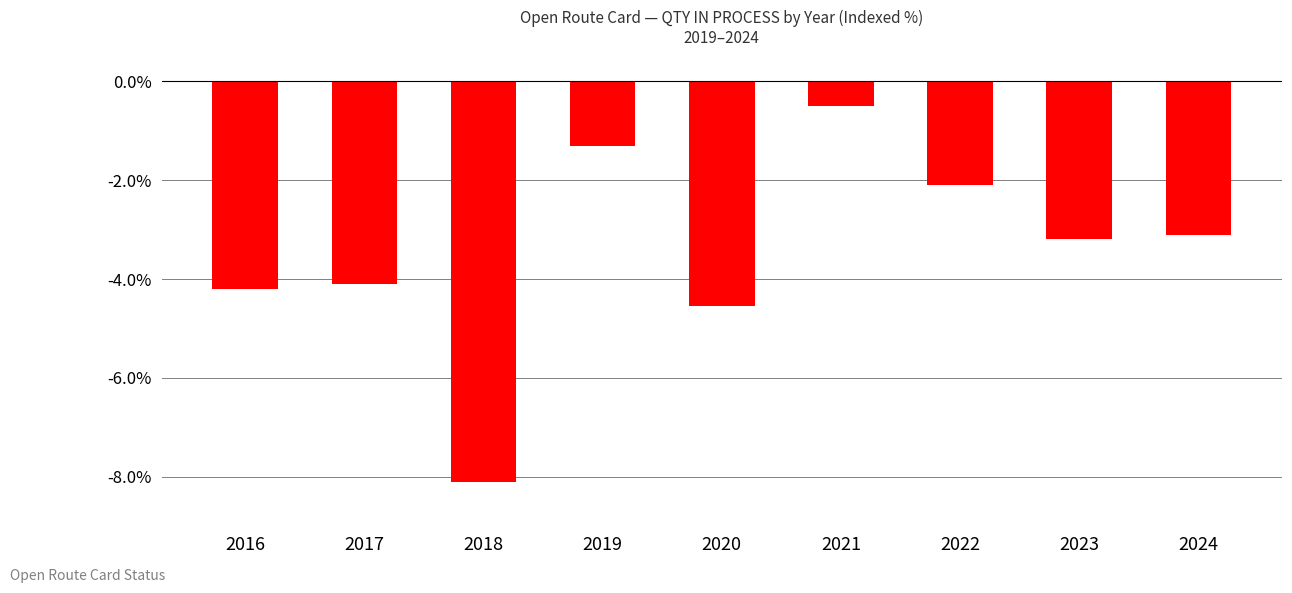

Which label corresponds to the largest value in the chart?

2021